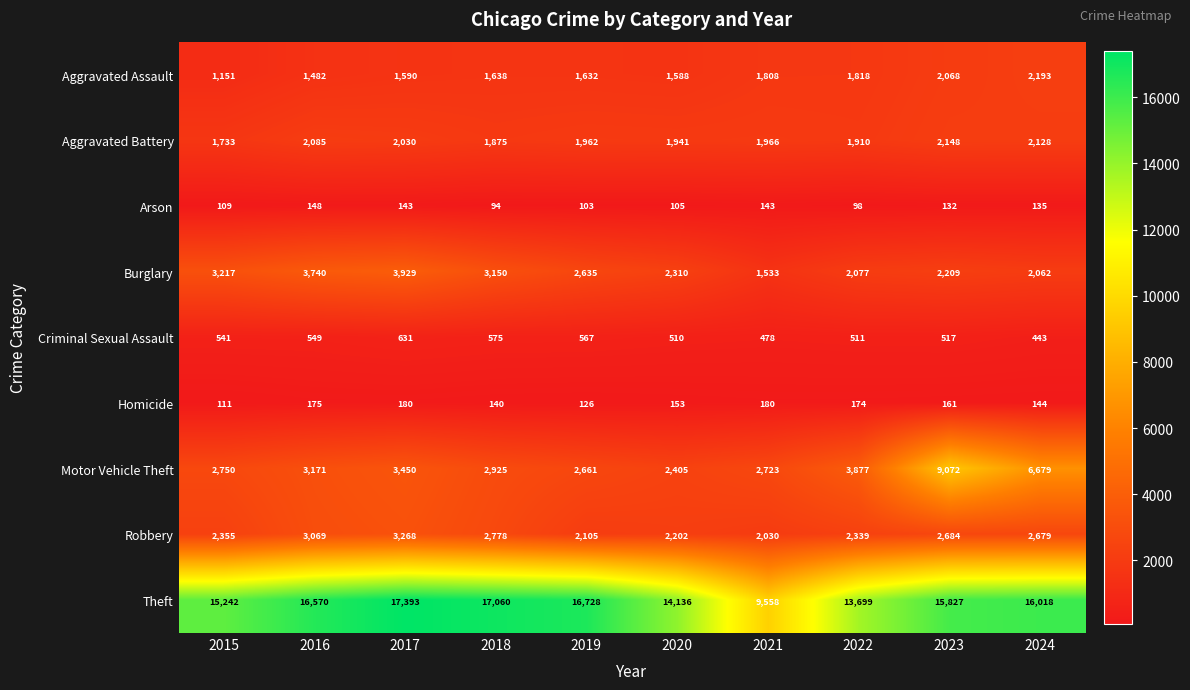

Between 2015 and 2022, which series saw the biggest shift?

Theft